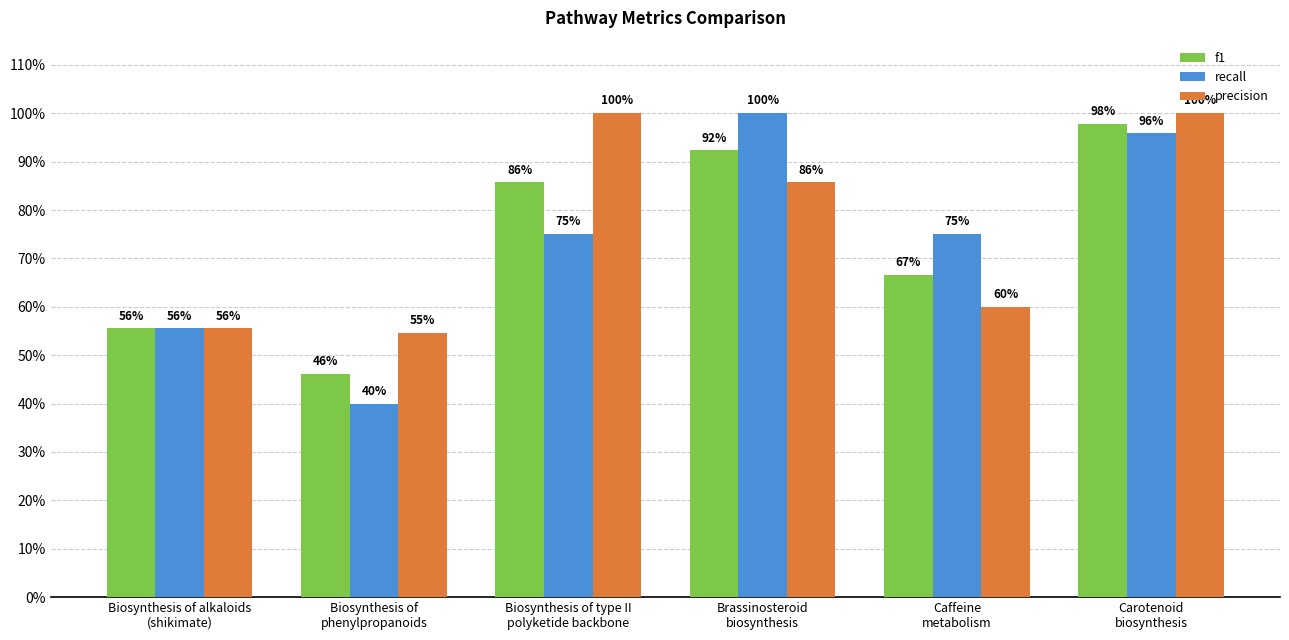

True or false: recall has a value of 0.5 at Caffeine
metabolism.

False